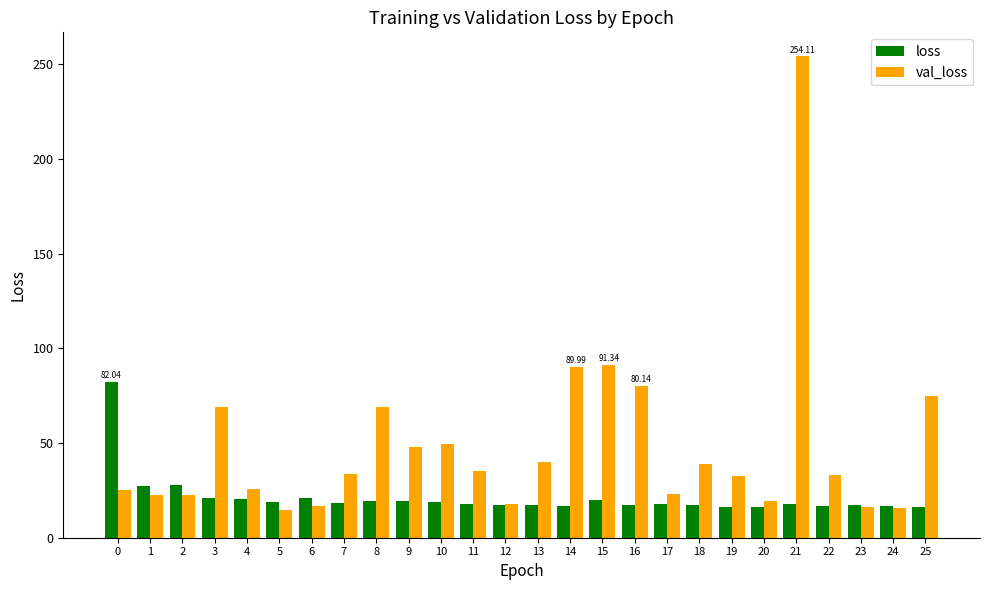

How many series are shown in this chart?

2